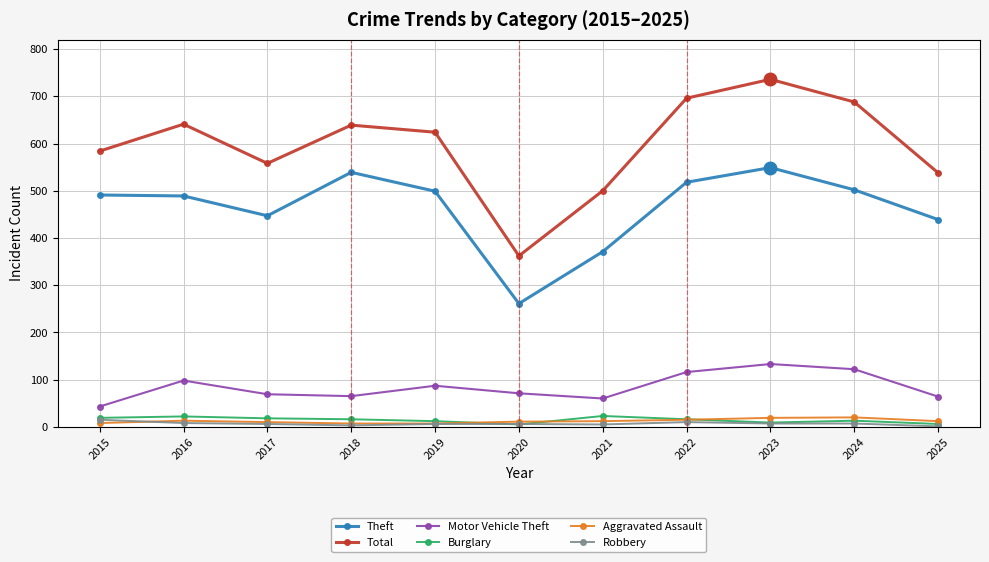

What is the smallest value displayed?

1